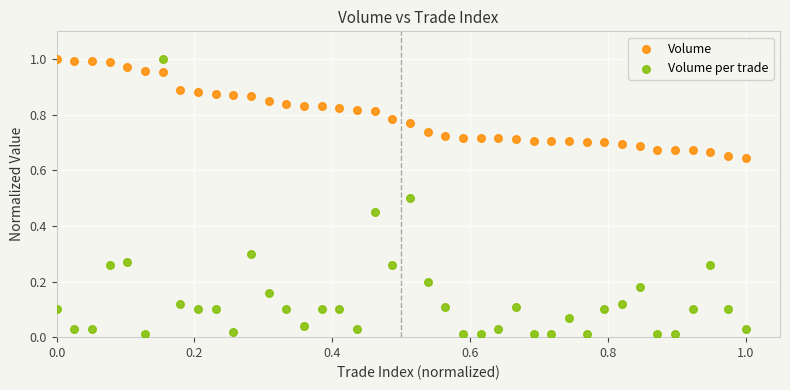

Which series has the widest spread of Y values?

Volume per trade